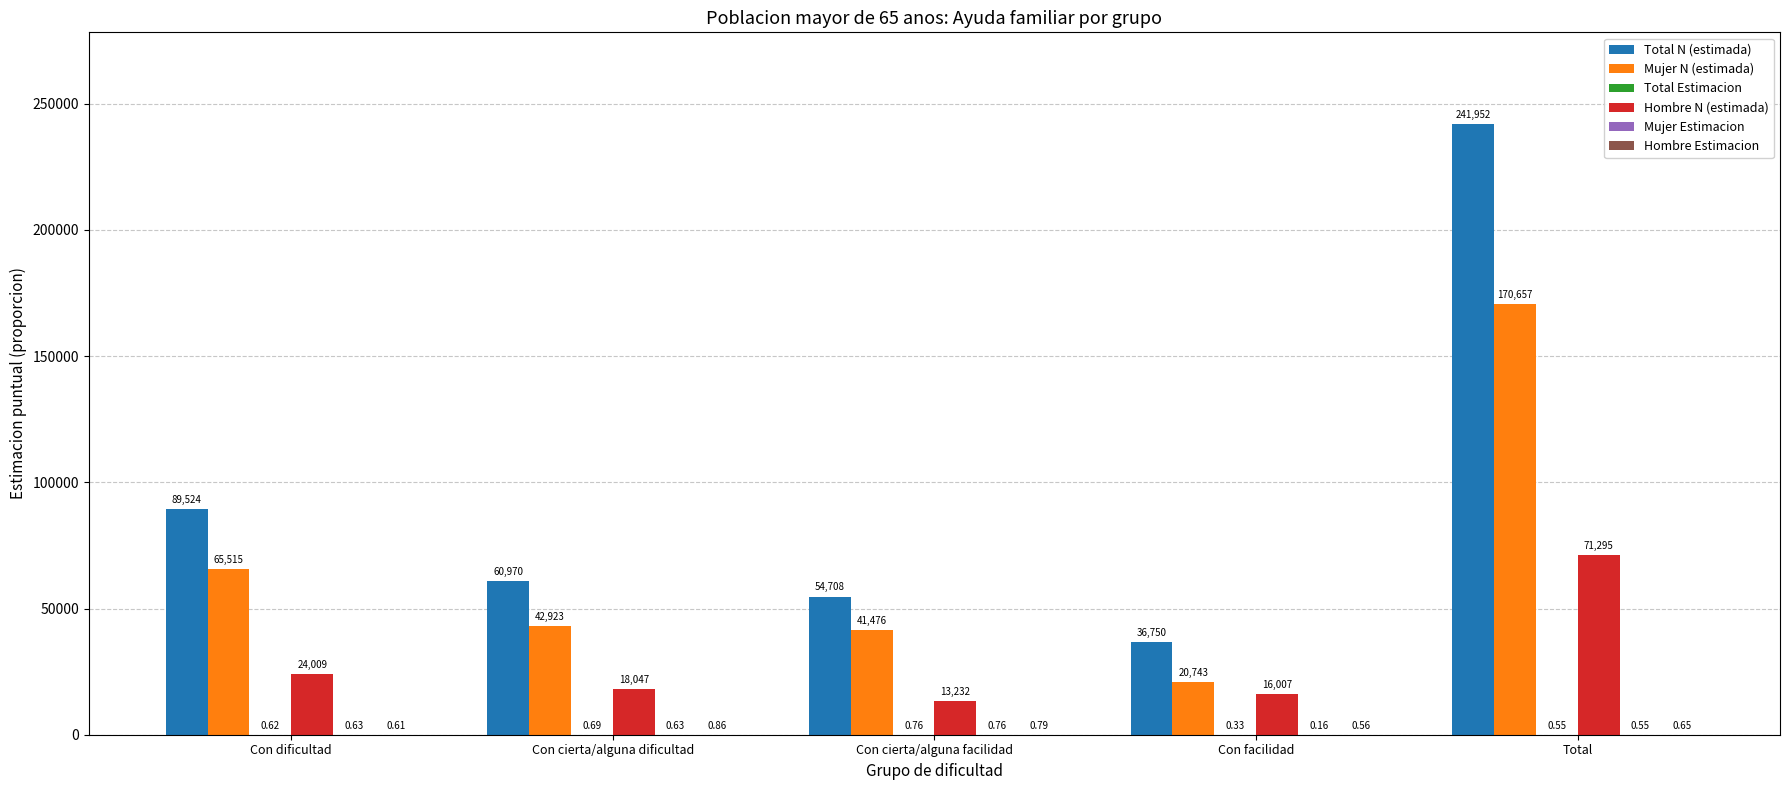

Which series has the widest spread of values?

Total N (estimada)